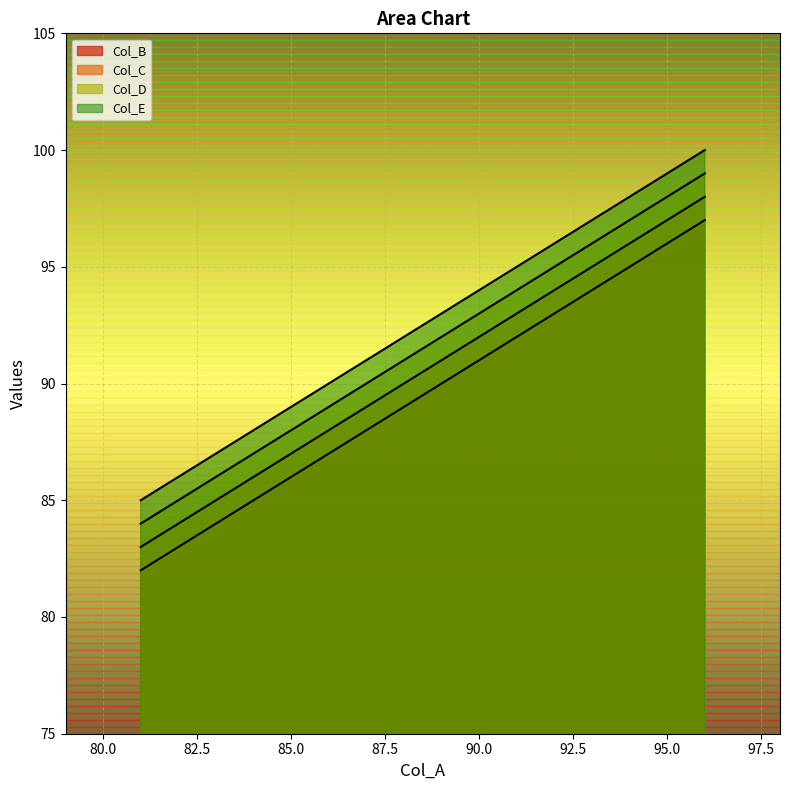

The value of Col_D at 86 is 27. True or false?

False